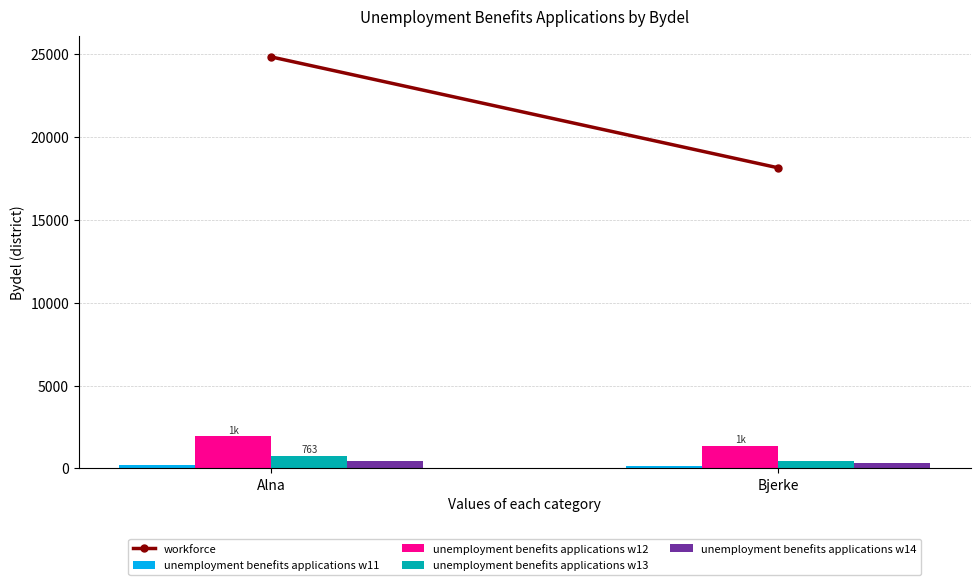

True or false: unemployment benefits applications w12 has a value of 3322 at Alna.

False